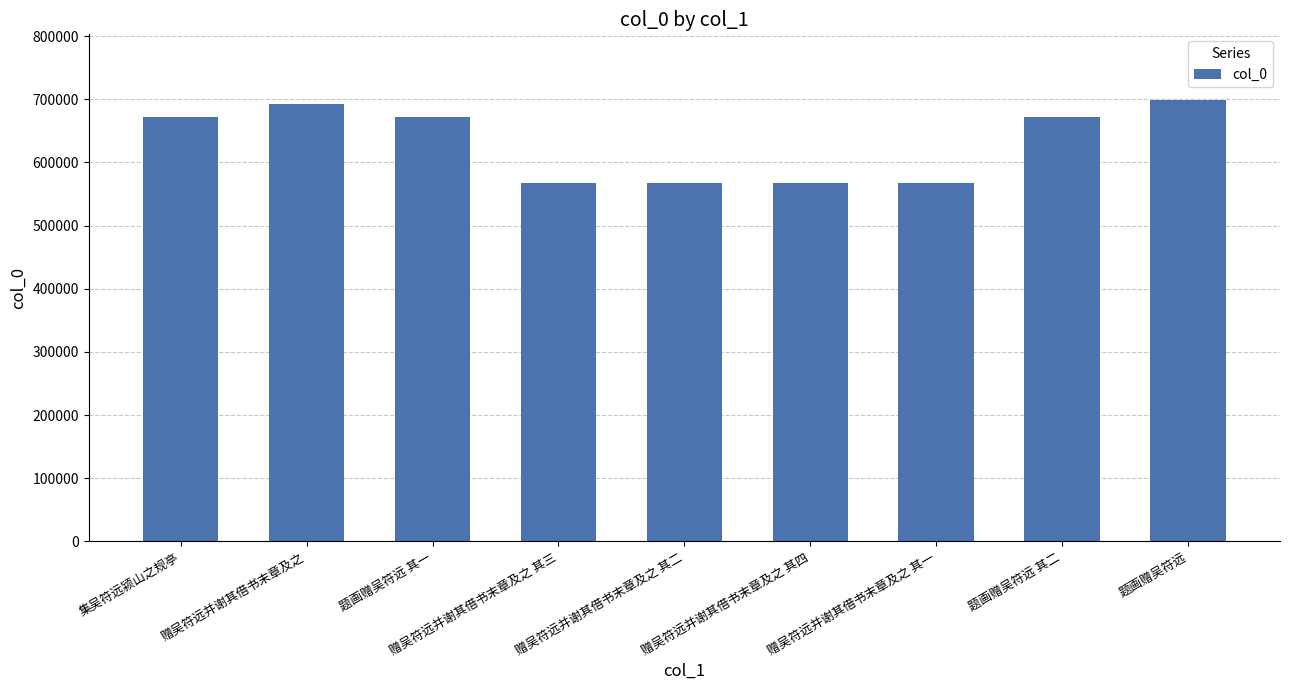

True or false: the data shows 370969 at 题画赠吴符远.

False